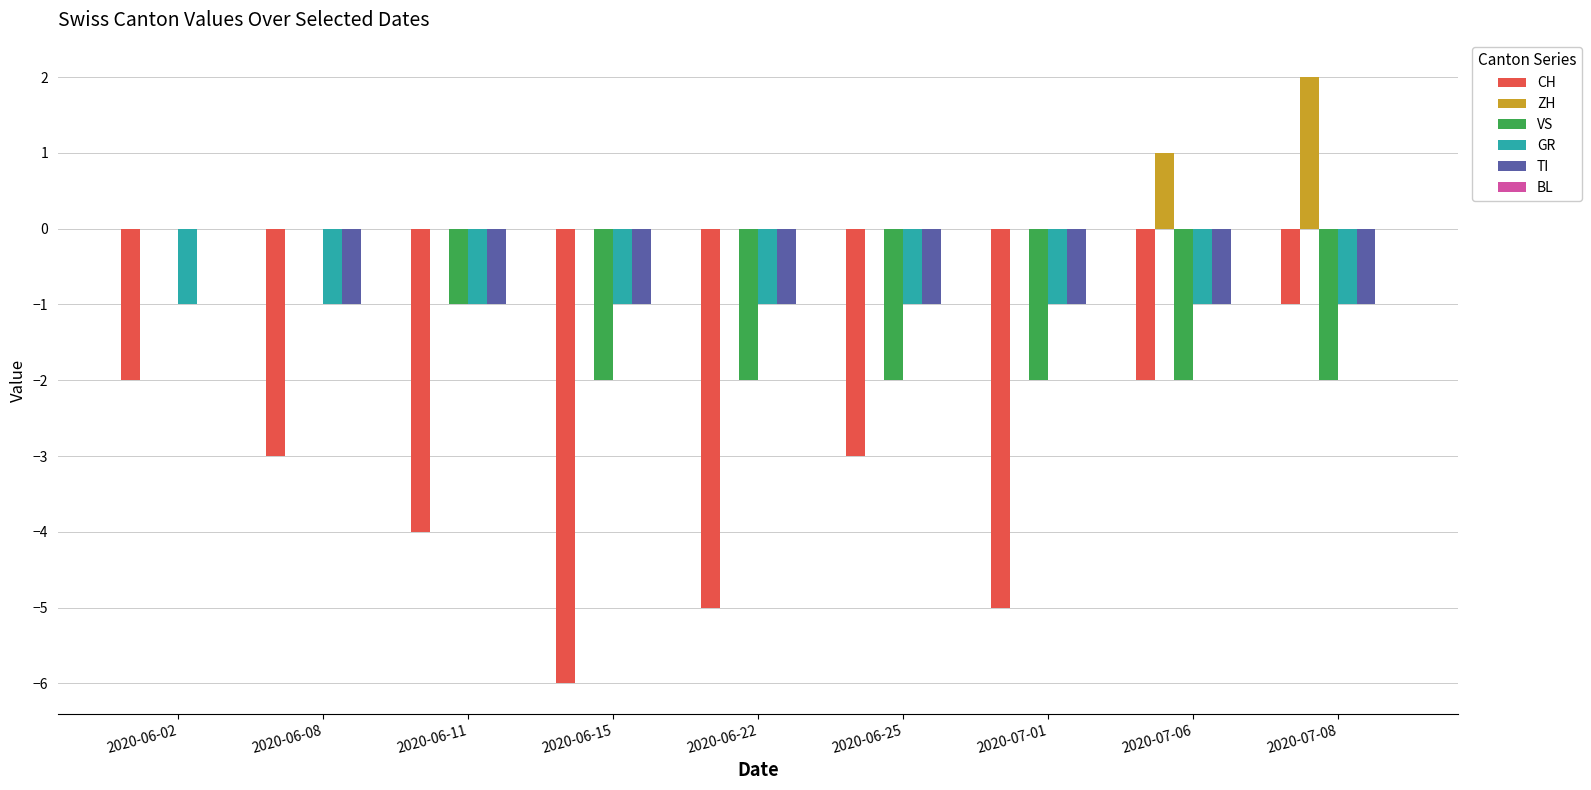

What is the spread (max minus min) of values at 2020-06-08?

3